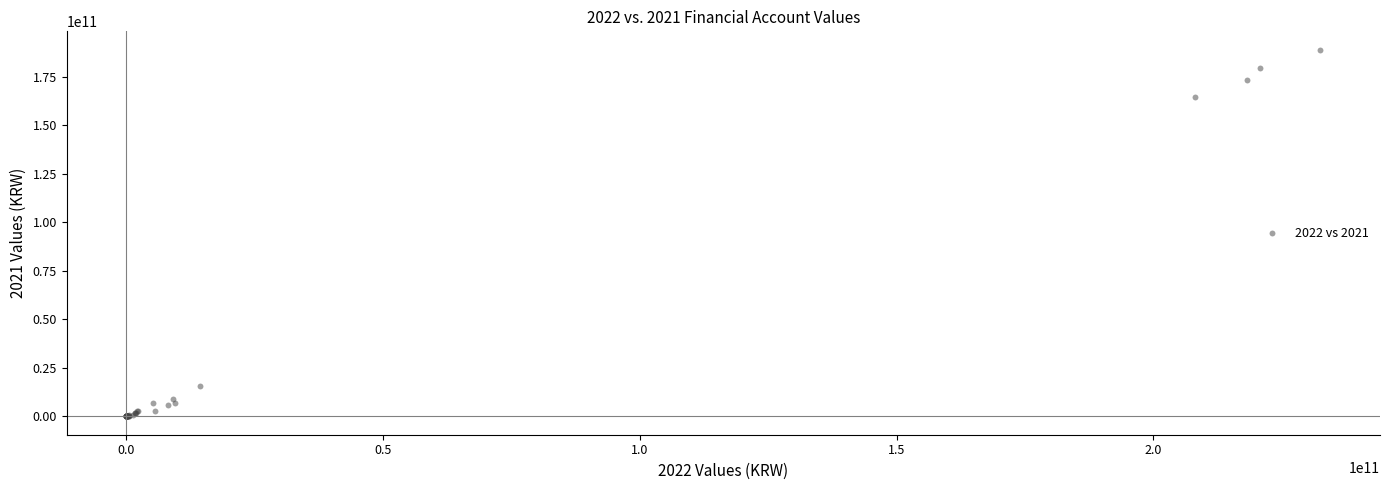

What Y value in the scatter plot is closest to 94511890486?

164821523576